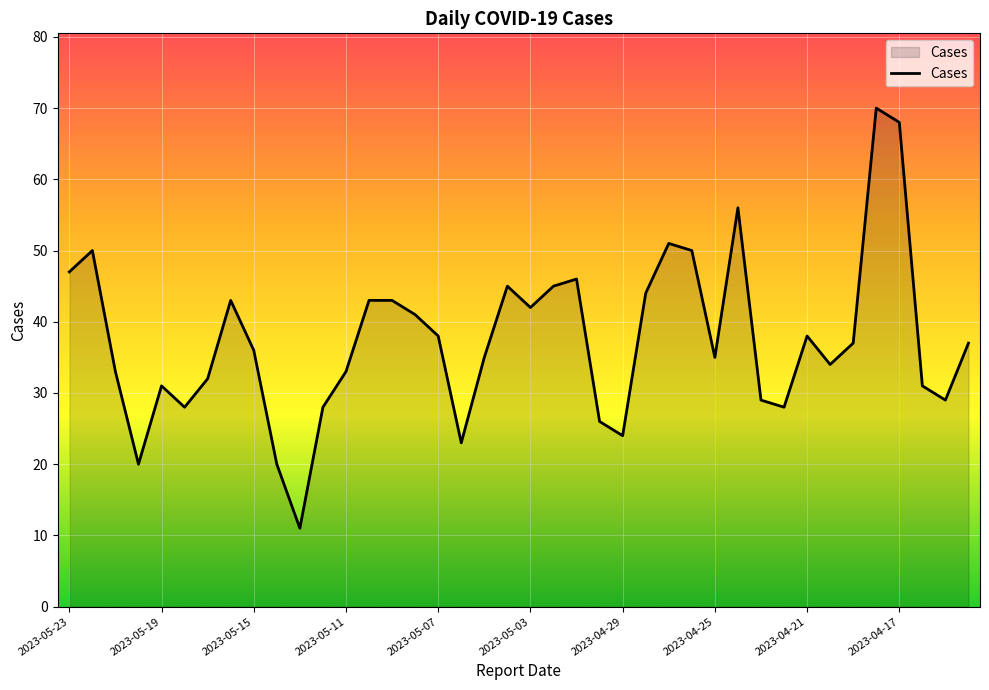

True or false: the data has more than 1 interior local peaks.

True